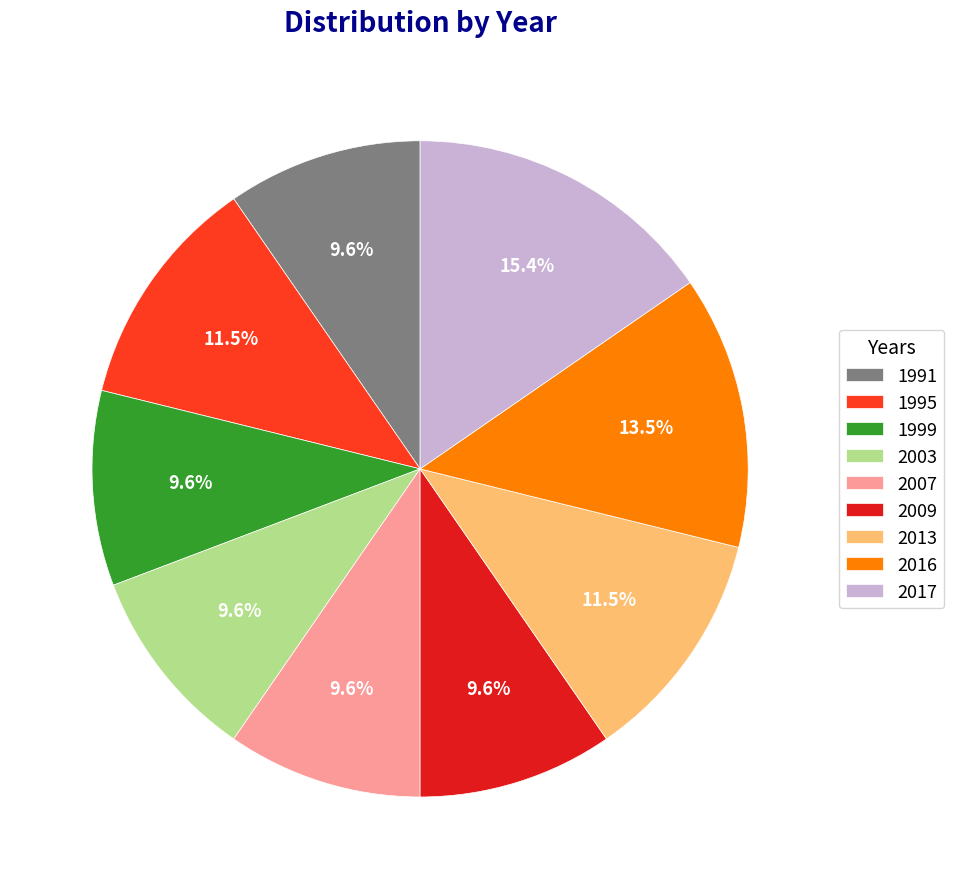

Which slice is the largest?

2017